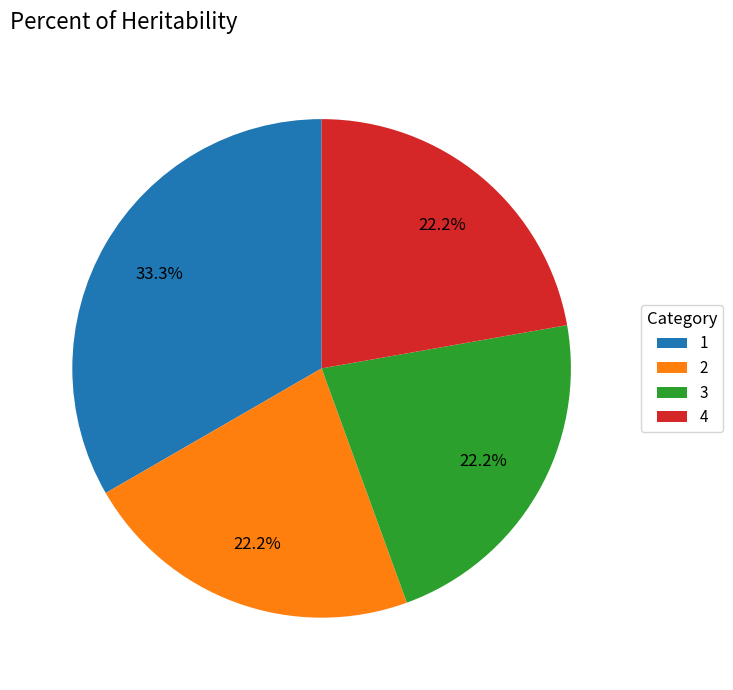

What percentage do 4 and 3 together represent?

44.4%